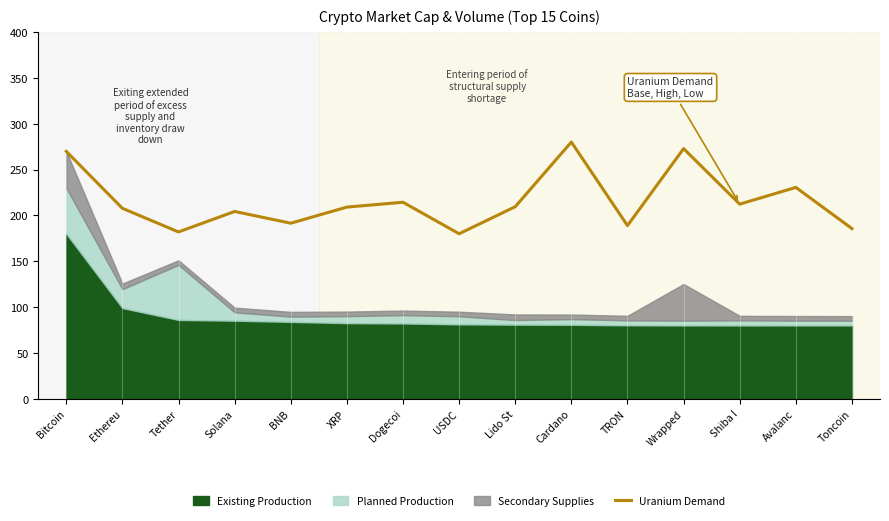

Approximately how many times larger is the value at Wrapped compared to Solana?

1.3